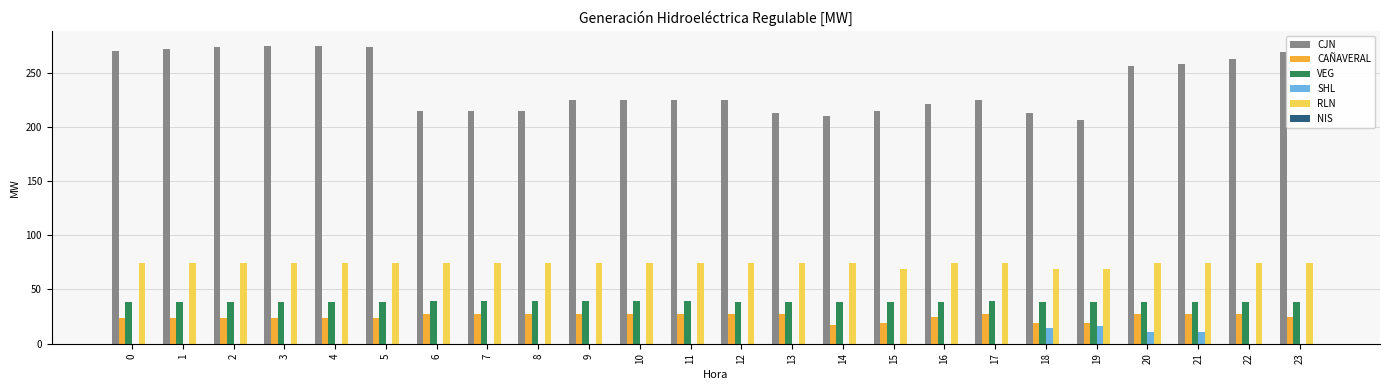

What is the highest value of the CAÑAVERAL series?

27.3